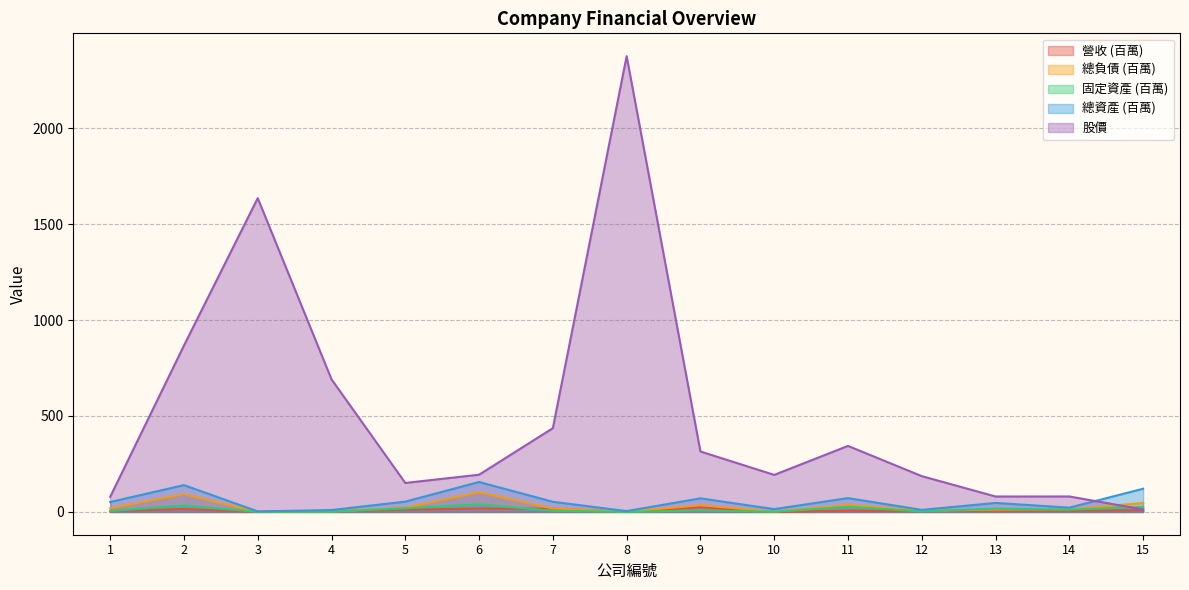

True or false: 總負債 and 總資產 intersect in this chart.

False